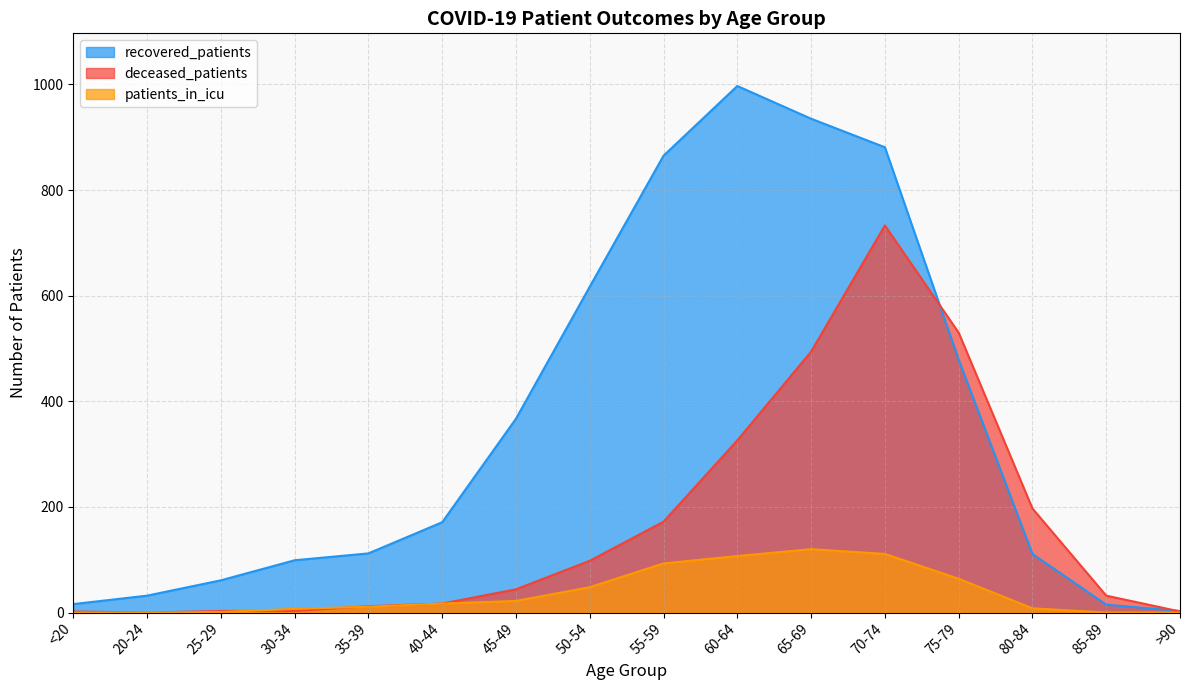

How many interior local peaks does the deceased_patients series have?

1